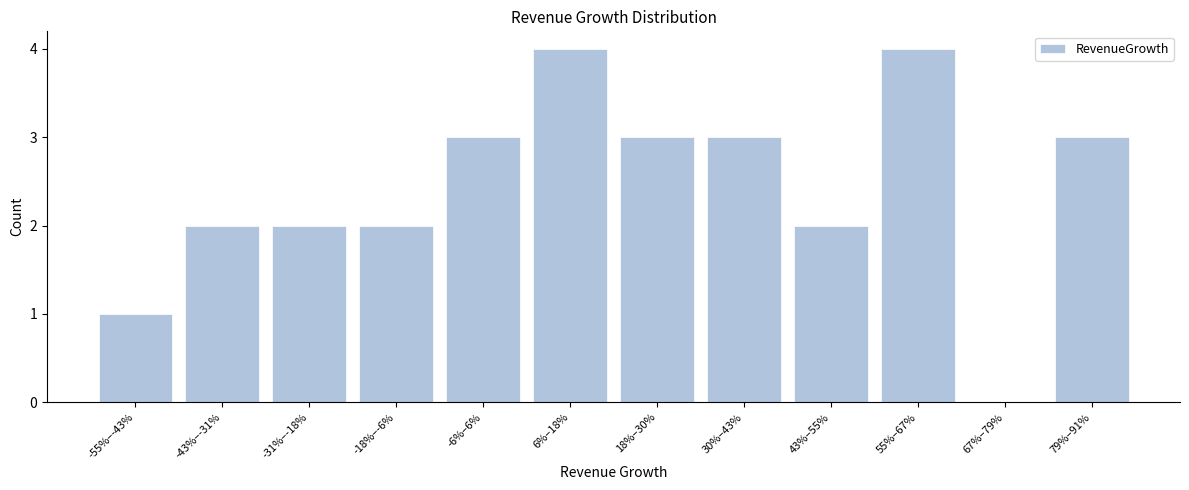

Reading left to right, extract all data points from this chart.

-55%–-43%=1	-43%–-31%=2	-31%–-18%=2	-18%–-6%=2	-6%–6%=3	6%–18%=4	18%–30%=3	30%–43%=3	43%–55%=2	55%–67%=4	67%–79%=0	79%–91%=3